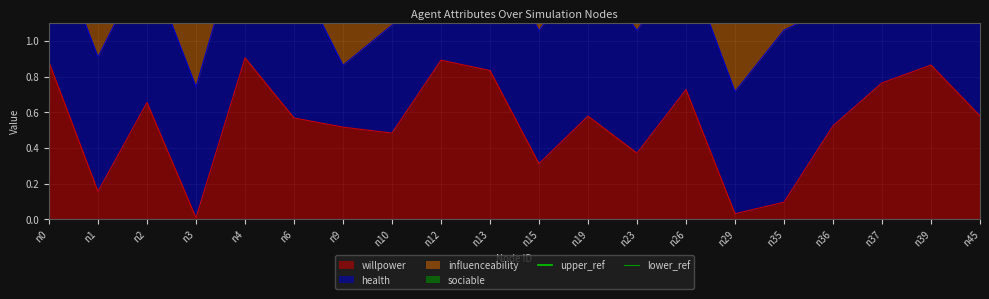

At which category is the sum across all series the highest?

n0